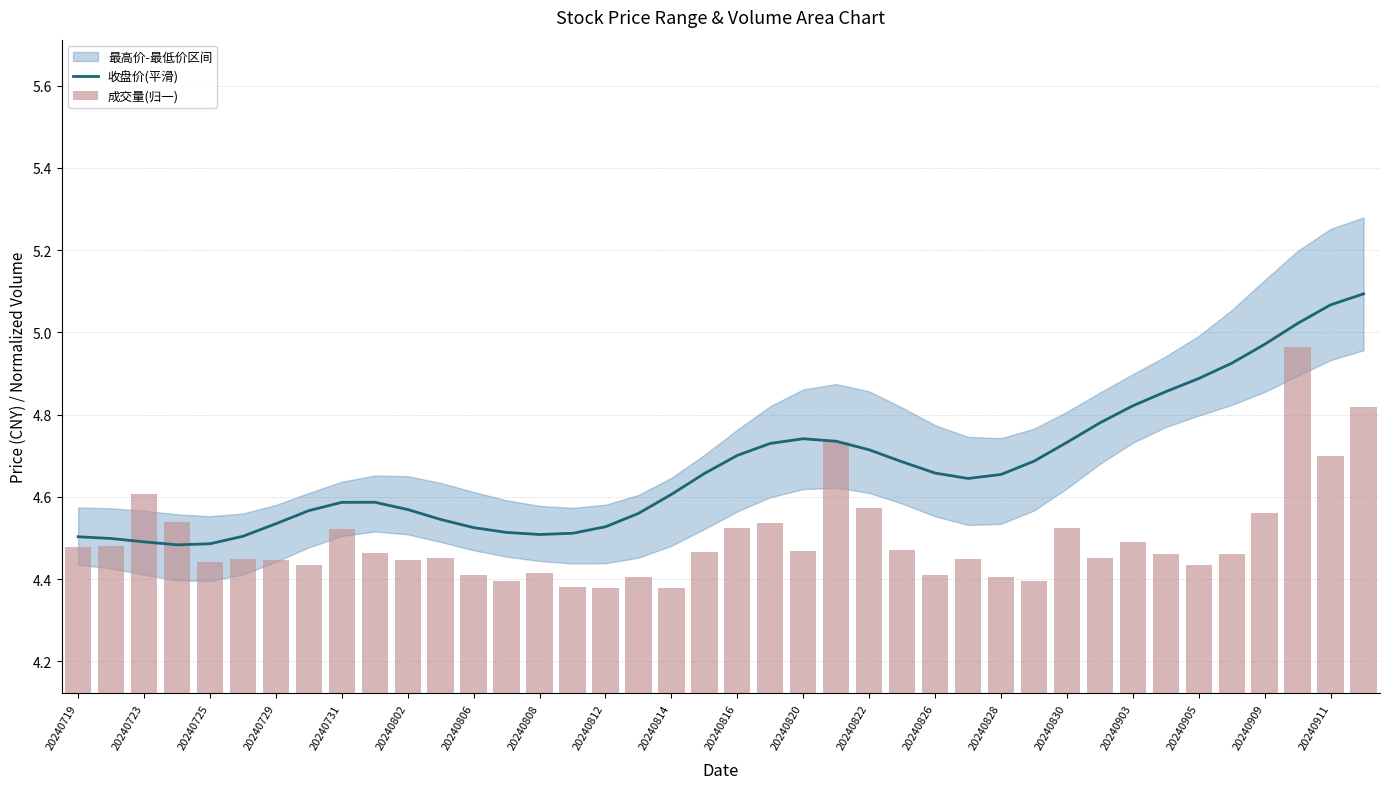

The value of 成交量(归一) at 20240814 is 6.4. True or false?

False